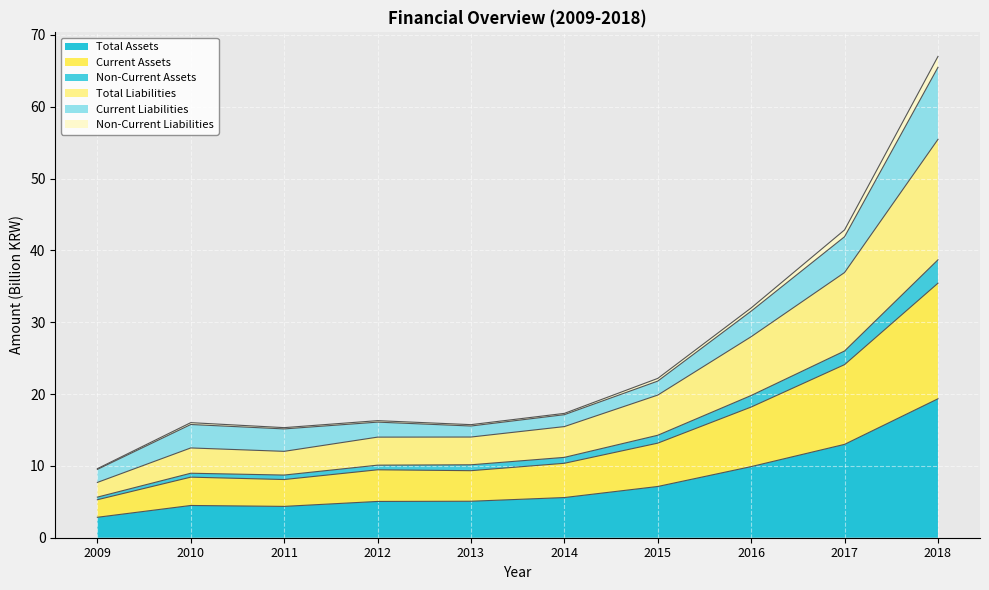

What is the value of the Current Assets point at the 7th from the left?

13.2